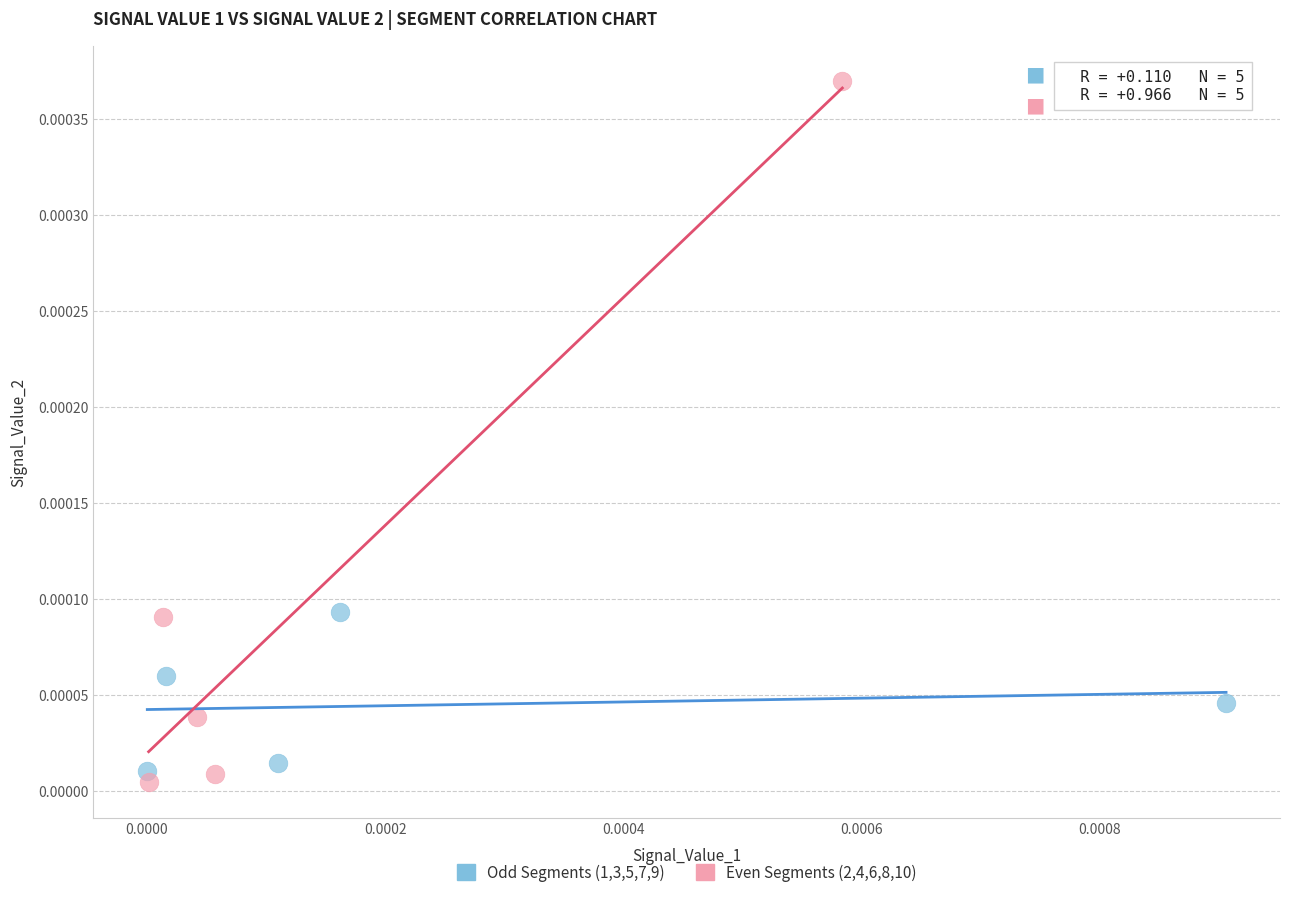

Which series reaches the maximum Y coordinate?

Even Segments (2,4,6,8,10)